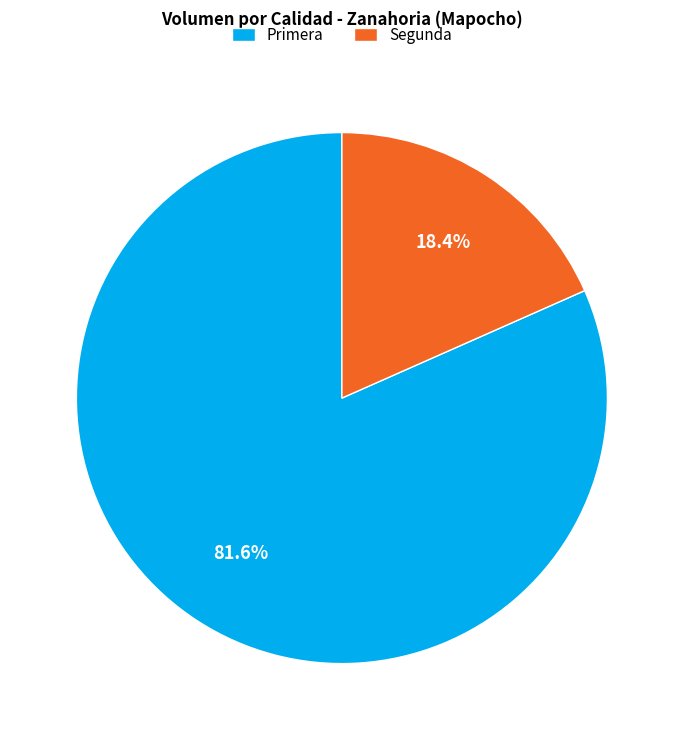

To the nearest percent, what portion does Primera represent?

82%